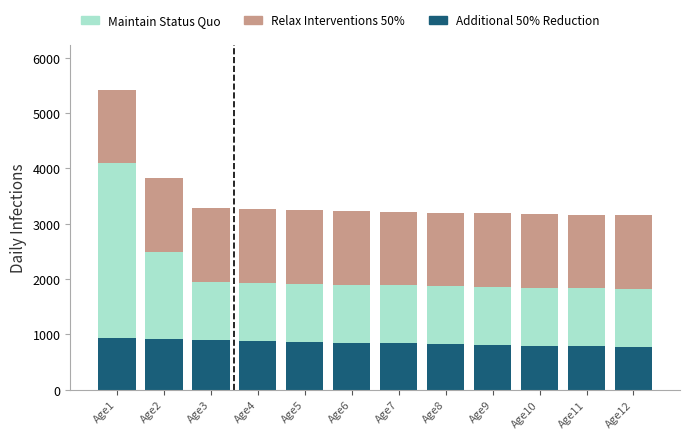

What is the sum of all Additional 50% Reduction values?

10197.4